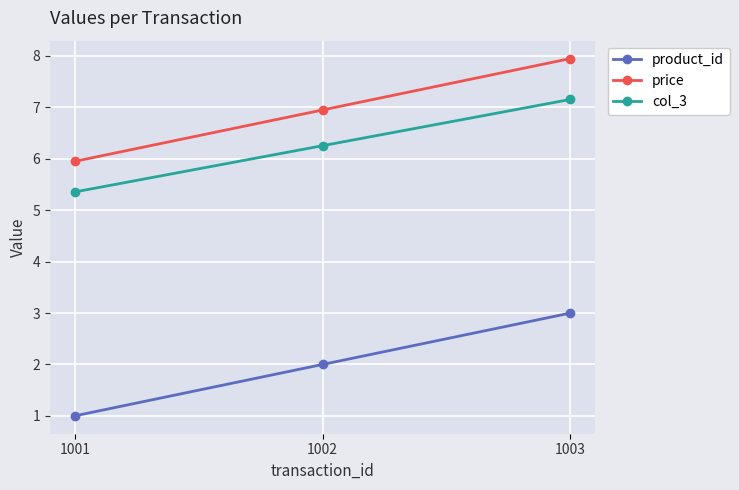

What is the sum of the product_id values at 1003 and 1002?

5.0